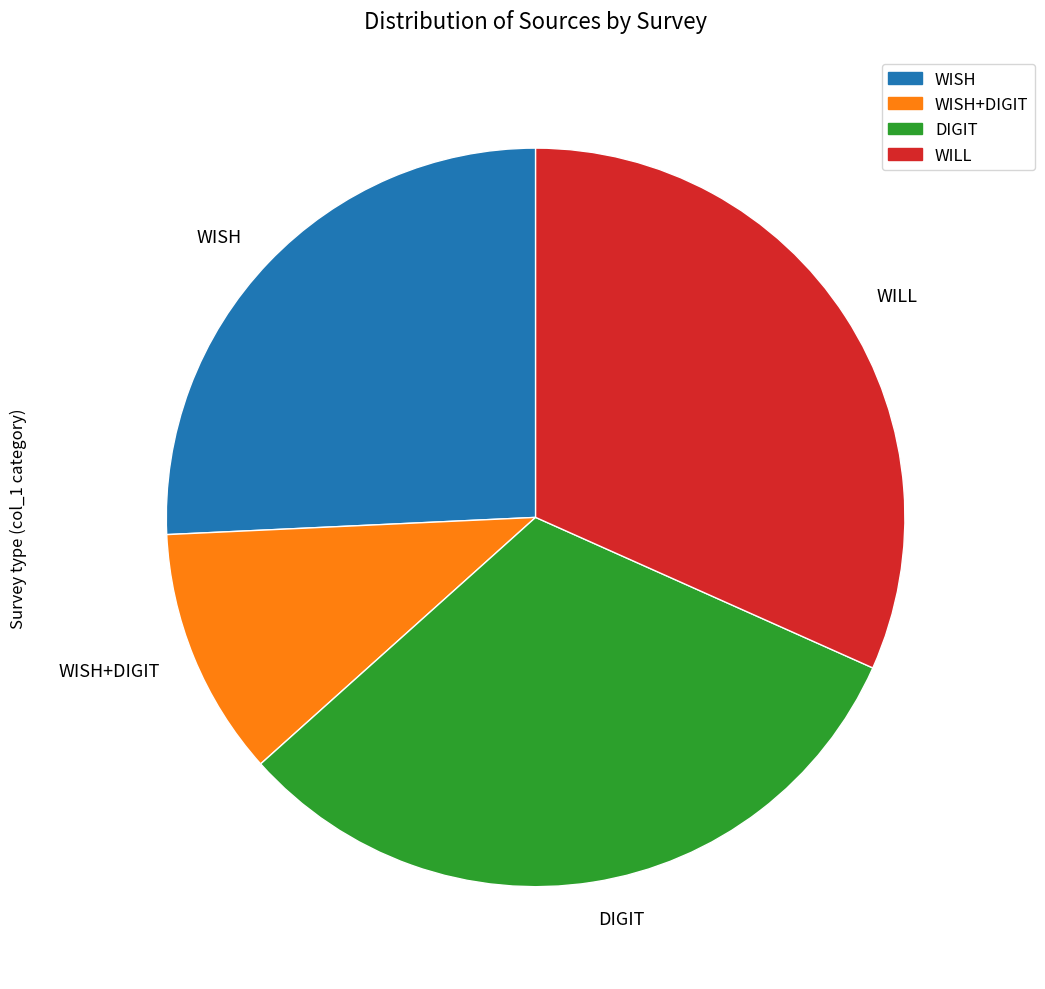

Is the sum of WISH+DIGIT and WISH greater than half?

No